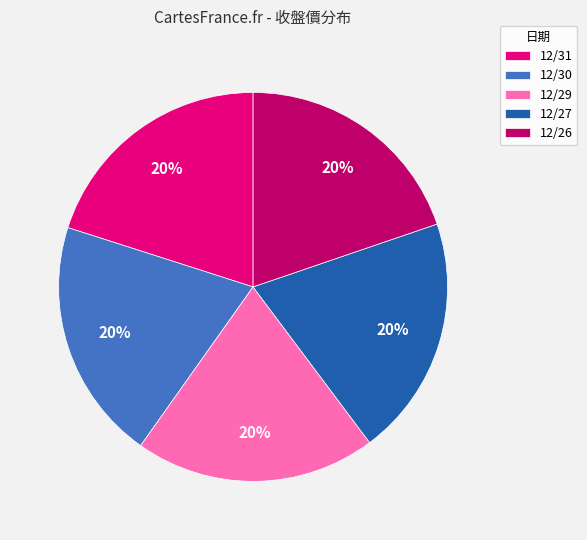

To the nearest percent, what portion does 12/26 represent?

20%